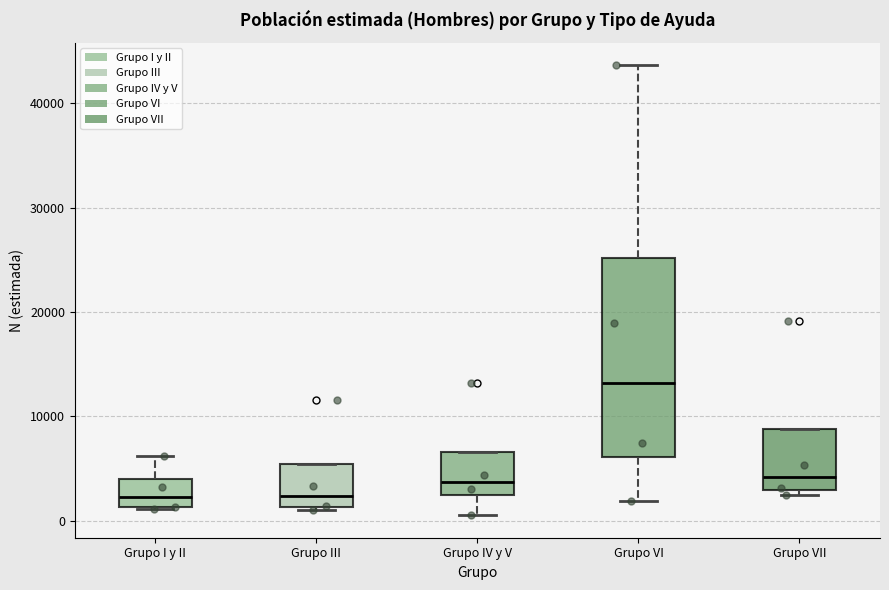

Which box's median line is the highest?

Grupo VI